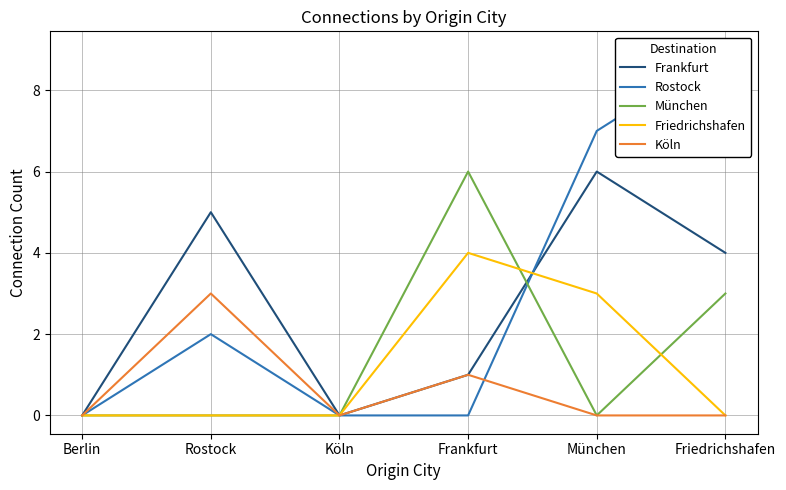

Count the number of categories in the chart.

6